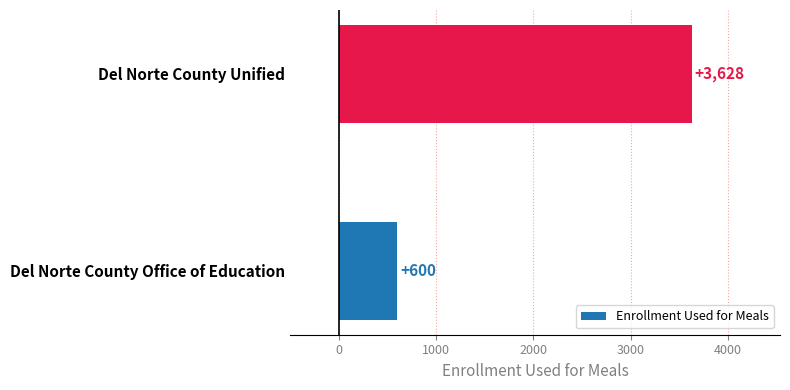

What is the difference between the maximum and minimum values?

3028